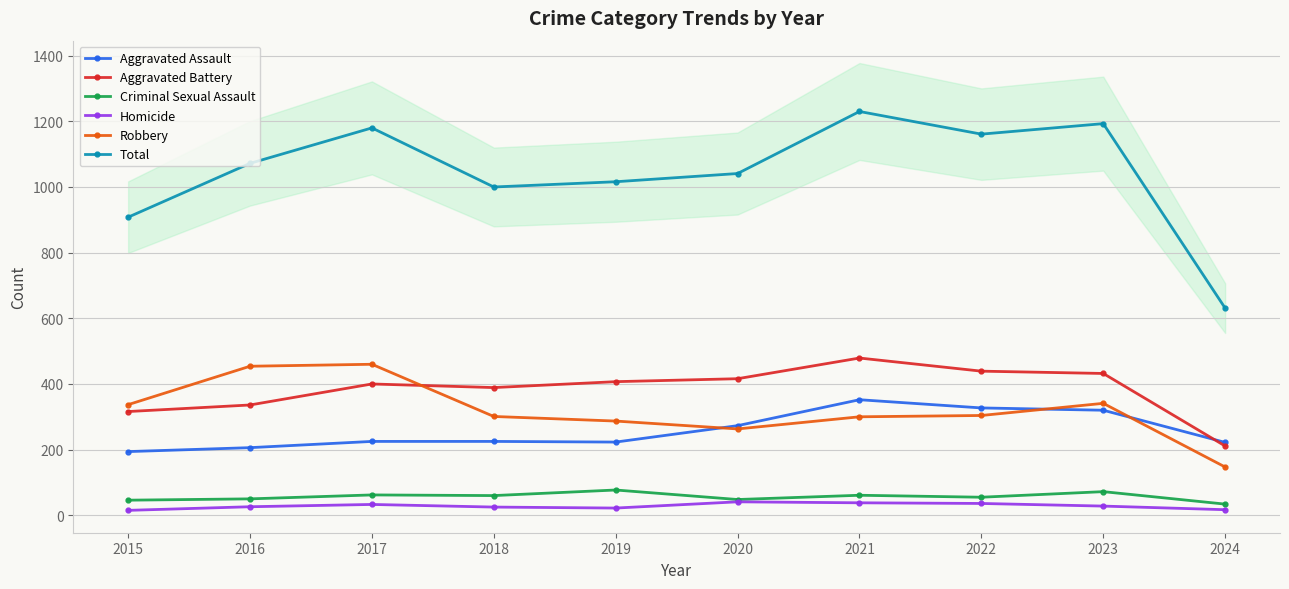

Reading left to right, what are all the values shown in this chart?

Aggravated Assault: 194	206	225	225	223	273	352	327	320	222
Aggravated Battery: 316	336	400	389	407	416	479	439	432	211
Criminal Sexual Assault: 46	50	62	60	77	48	61	55	72	34
Homicide: 15	26	33	25	22	41	38	36	28	17
Robbery: 337	454	460	301	287	263	300	304	341	147
Total: 908	1072	1180	1000	1016	1041	1230	1161	1193	631